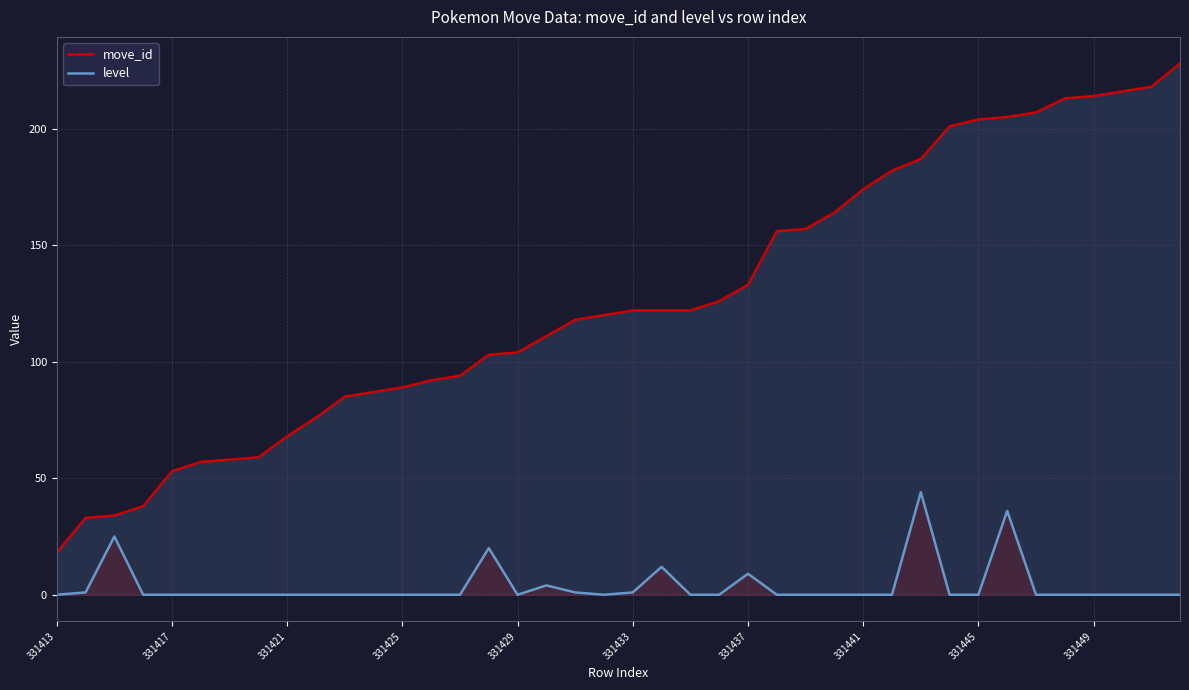

What value does the level series have at 331417?

0